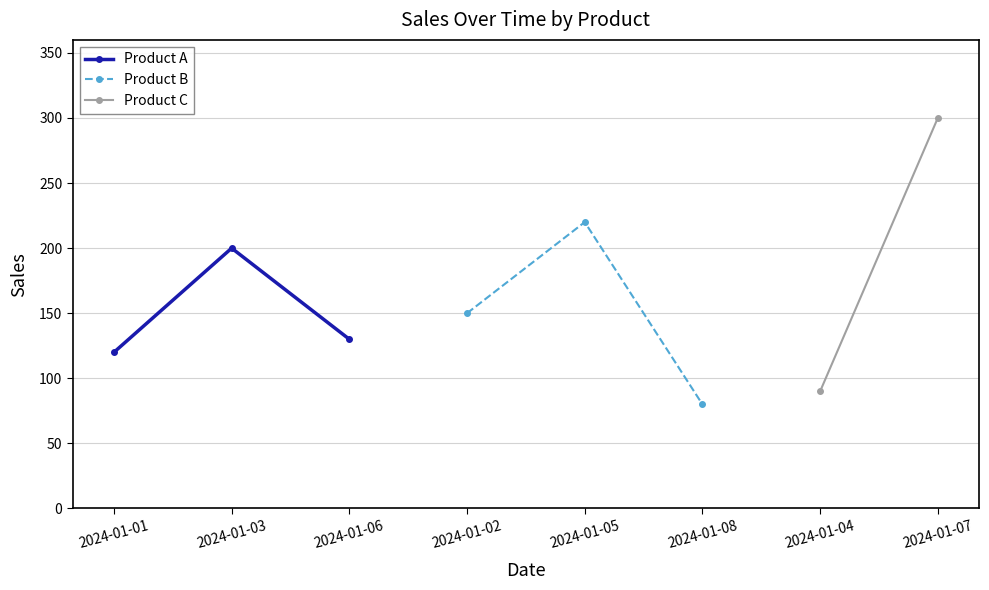

Count the Product A values in the range 120 to 200.

3